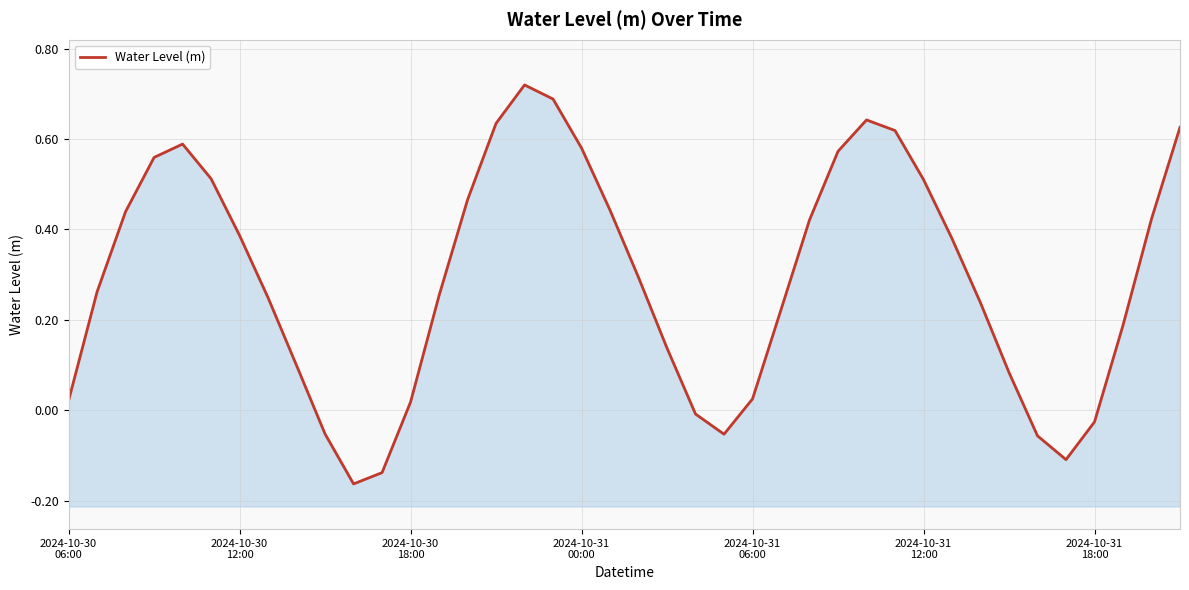

What is the greatest value displayed?

0.7